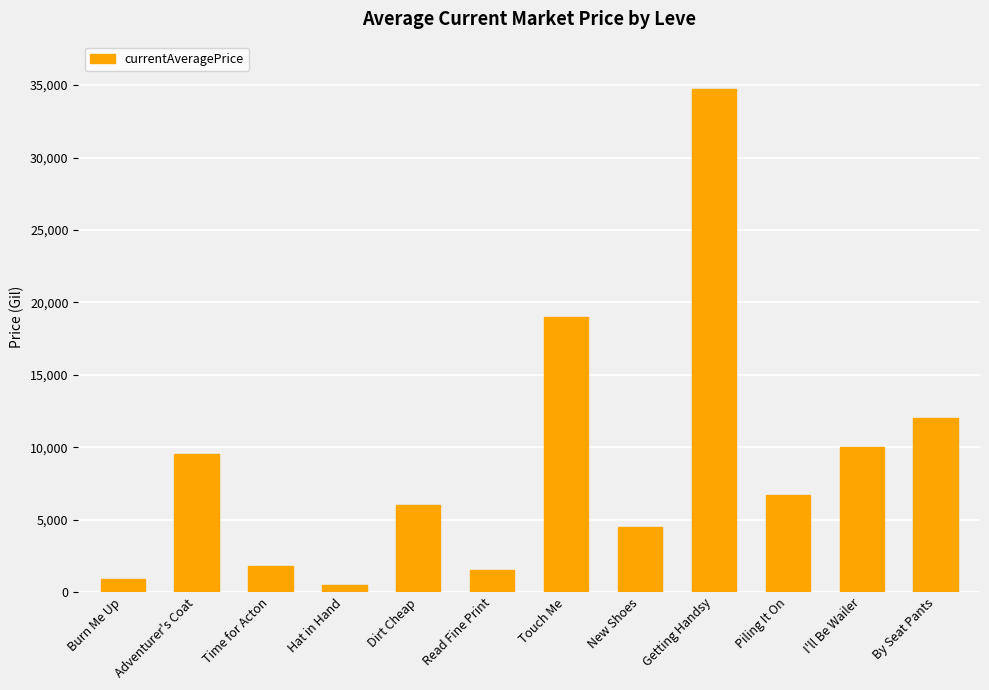

Approximately how many times larger is the value at By Seat Pants compared to Touch Me?

0.6